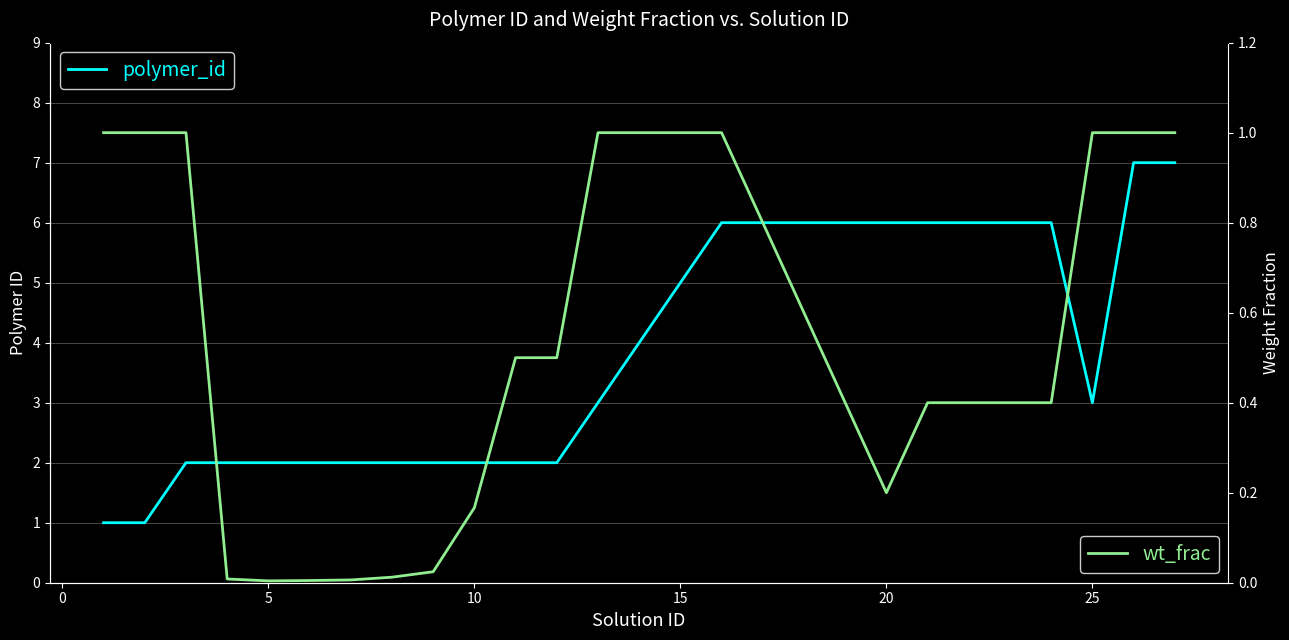

What is the maximum value shown in the chart?

7.0